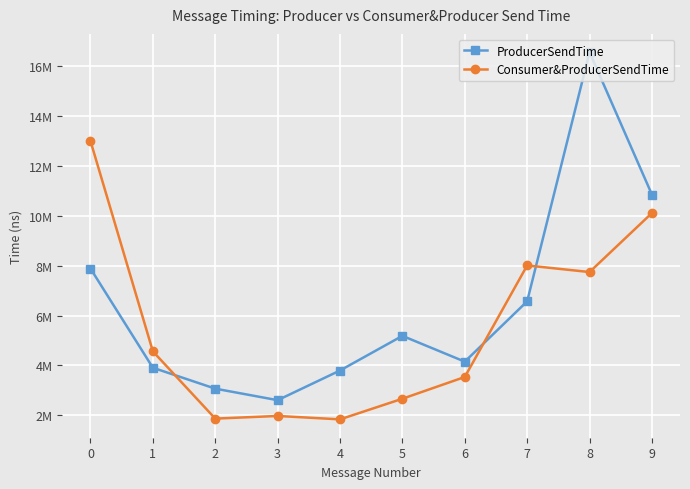

Where do Consumer&ProducerSendTime and ProducerSendTime first cross each other?

1 and 2